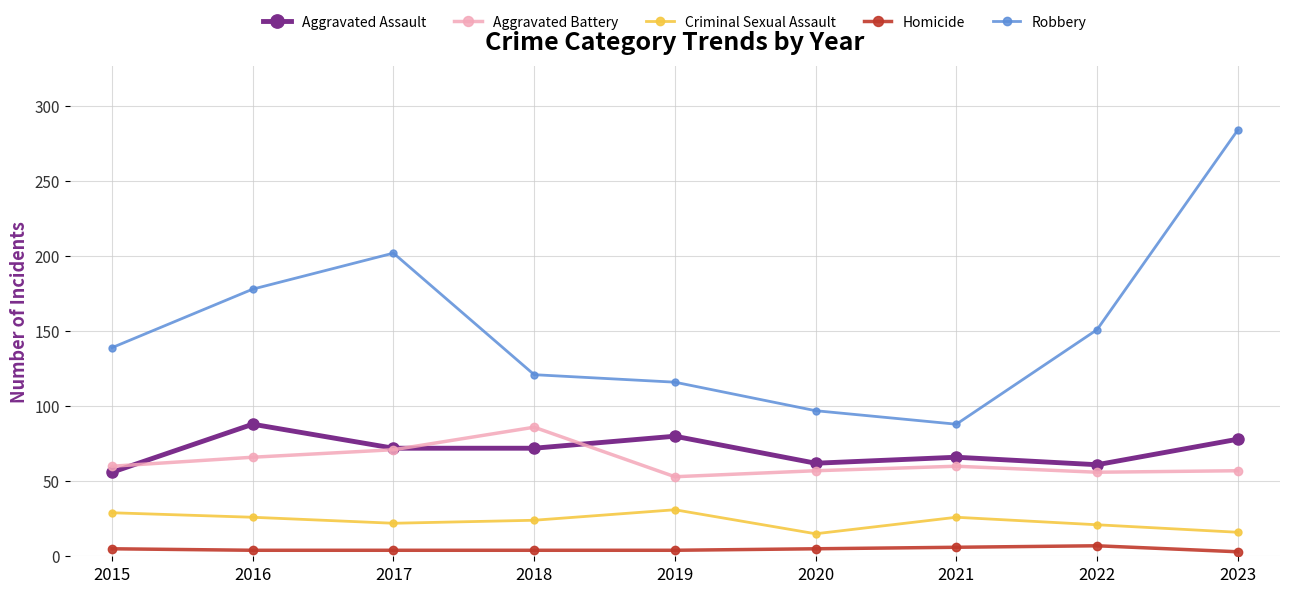

Which series has the widest spread of values?

Robbery